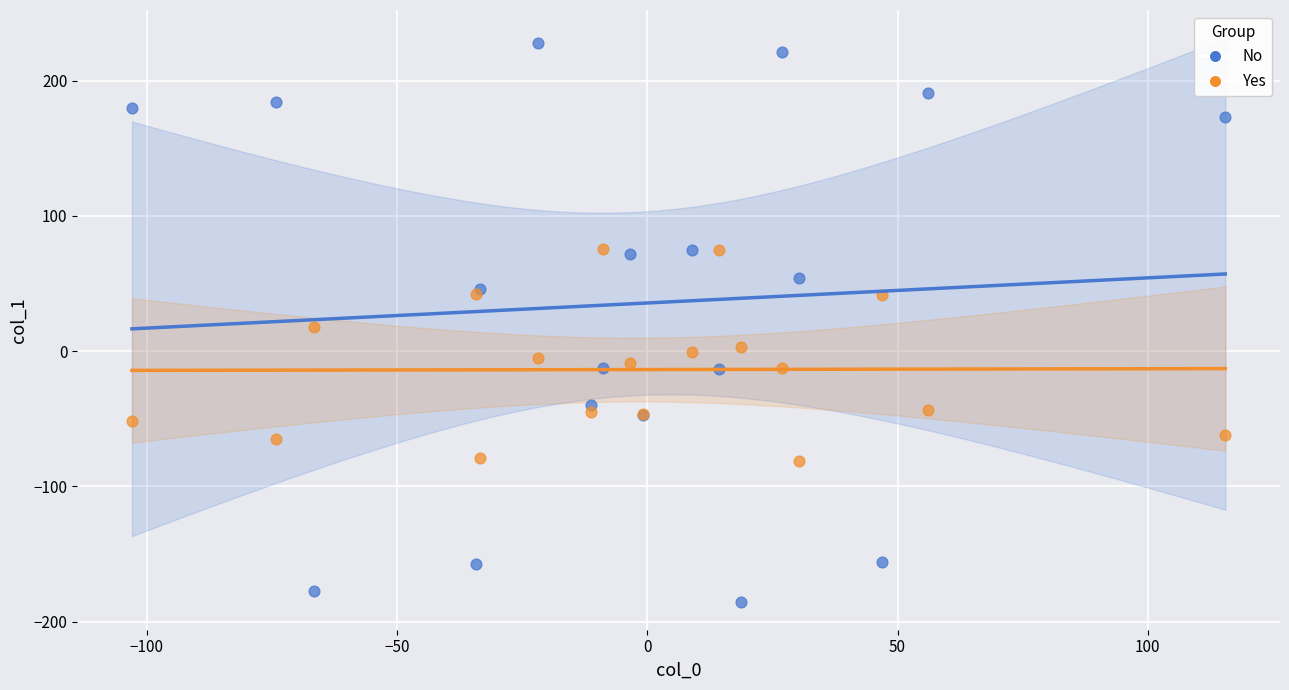

Which series has the widest spread of Y values?

No